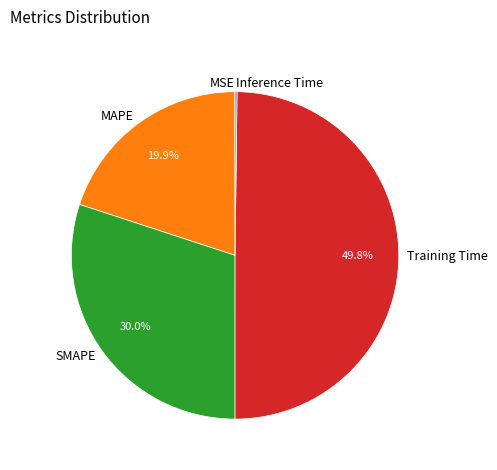

Which has a higher value, Training Time or SMAPE?

Training Time